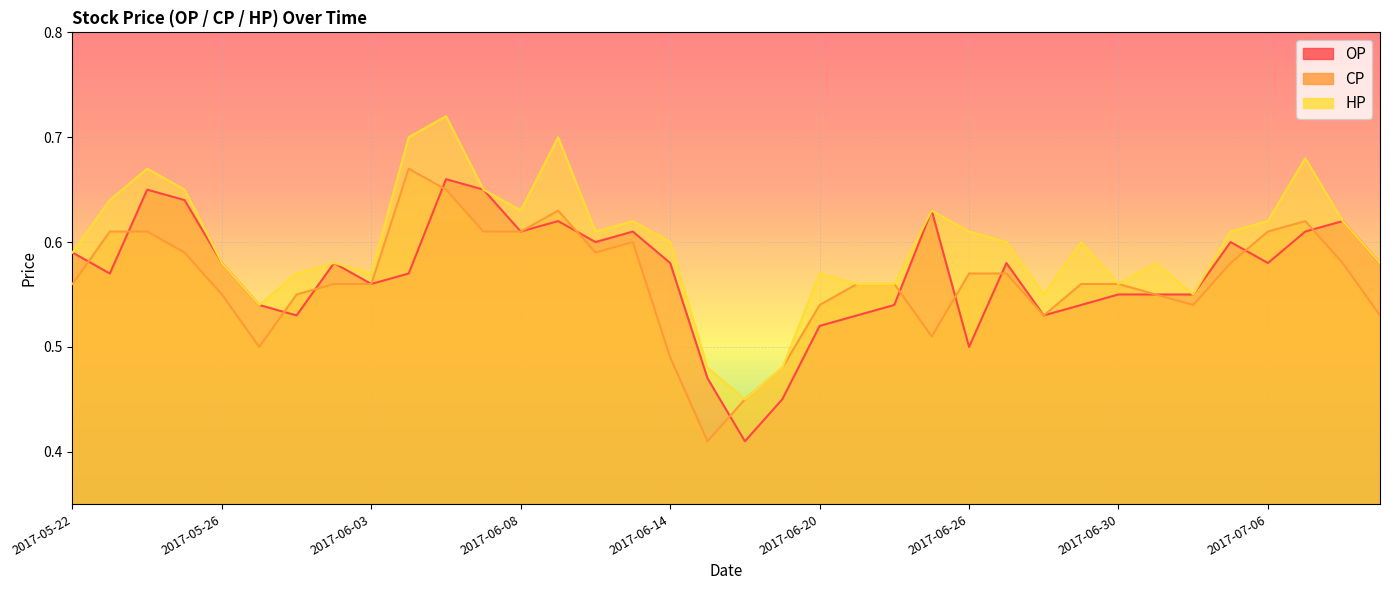

Which series has the widest spread of values?

HP